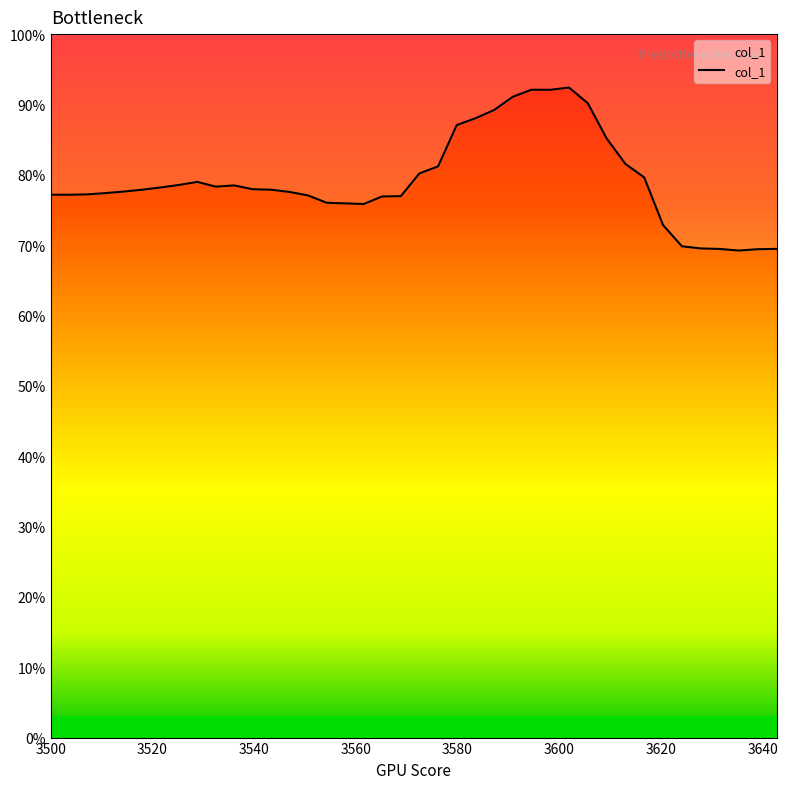

What is the greatest value displayed?

0.9